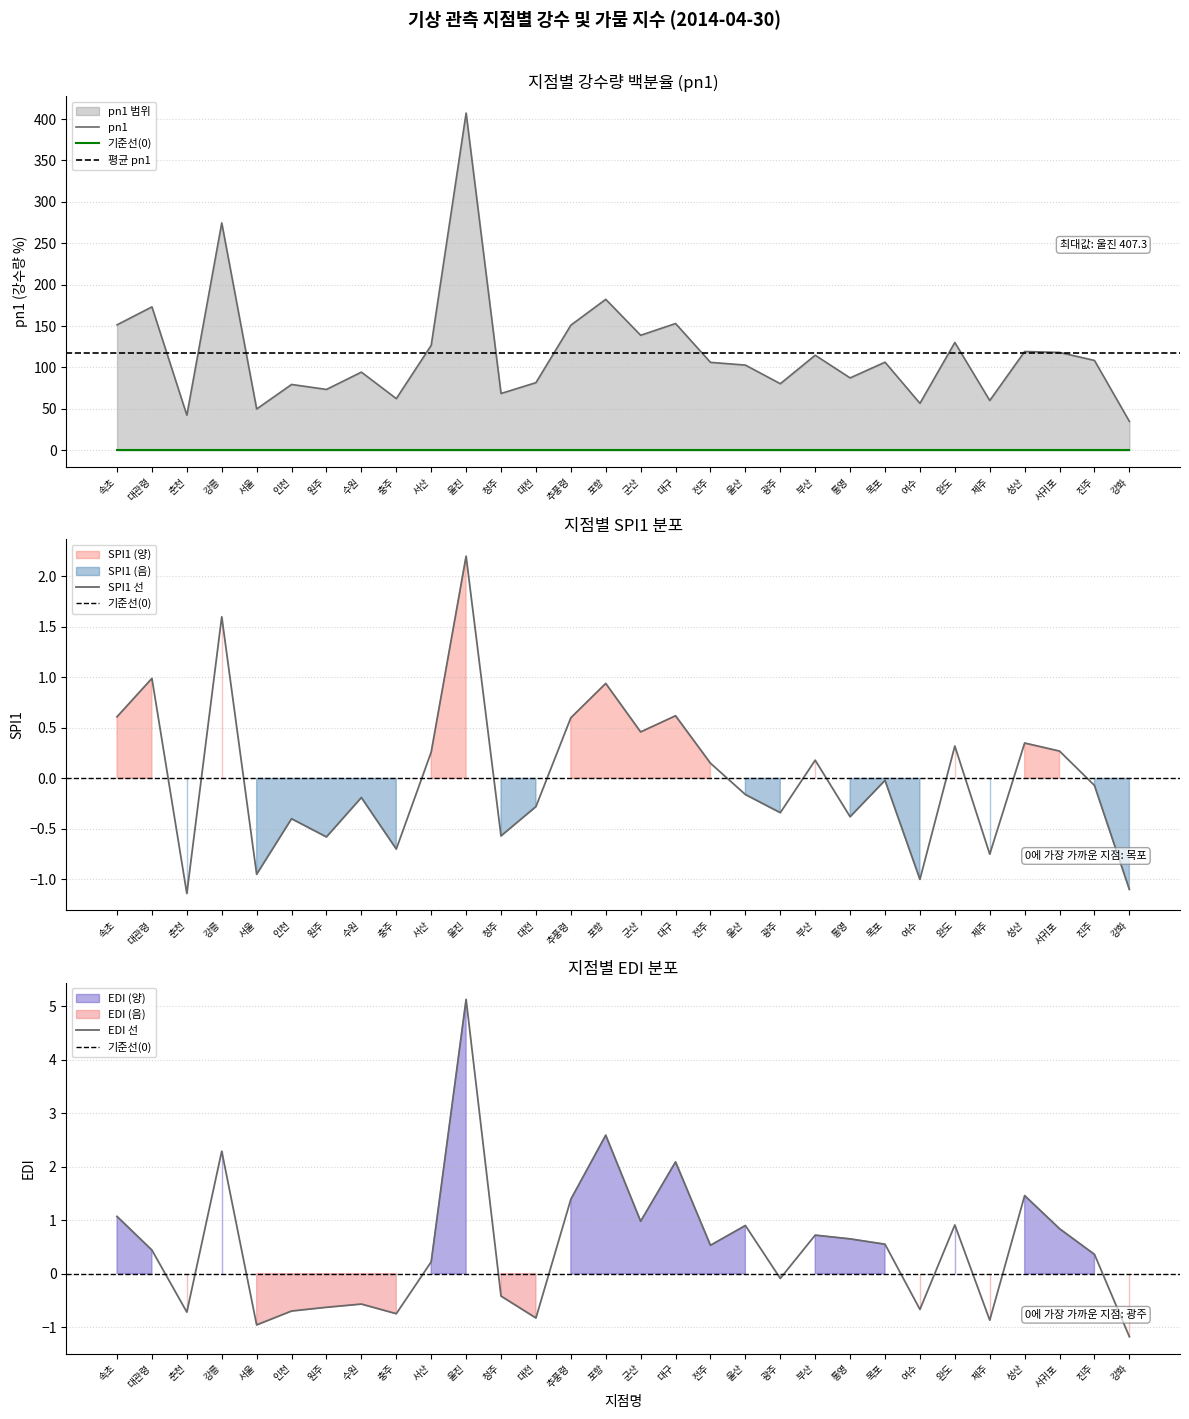

Between 진주 and 울산, which is larger?

진주